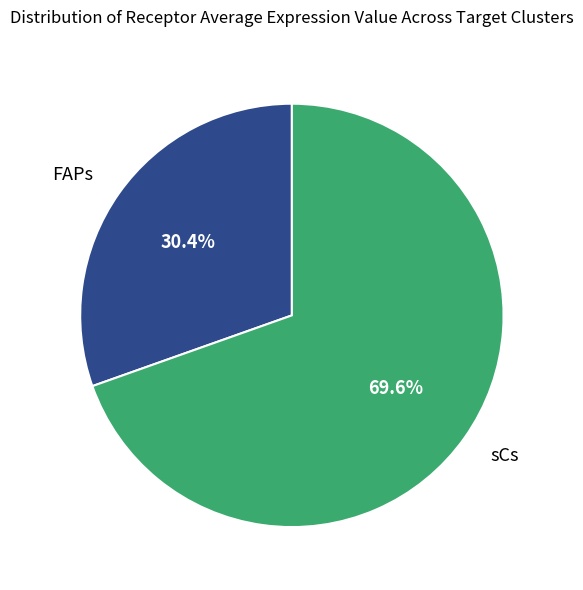

Does sCs represent more than half of the total?

Yes